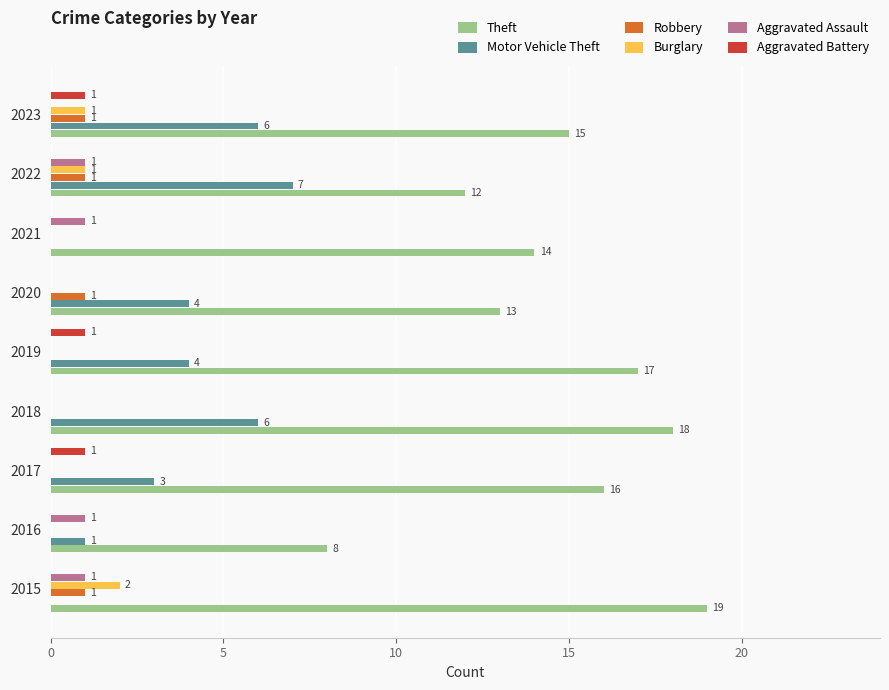

Which series has the largest total across all categories?

Theft